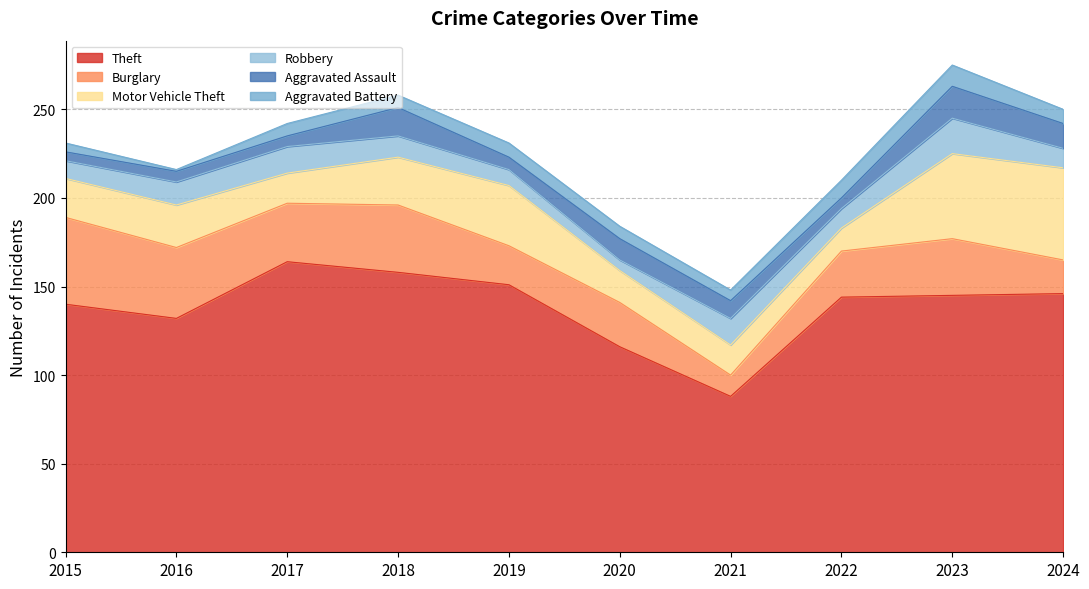

At which category does the chart reach its minimum across all series?

2016